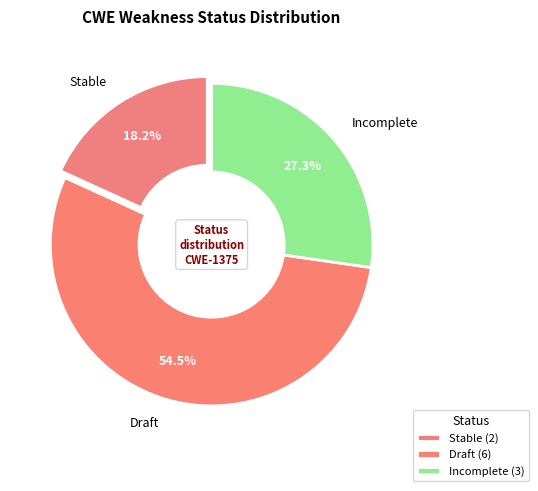

Does Draft account for over 50% of the chart?

Yes